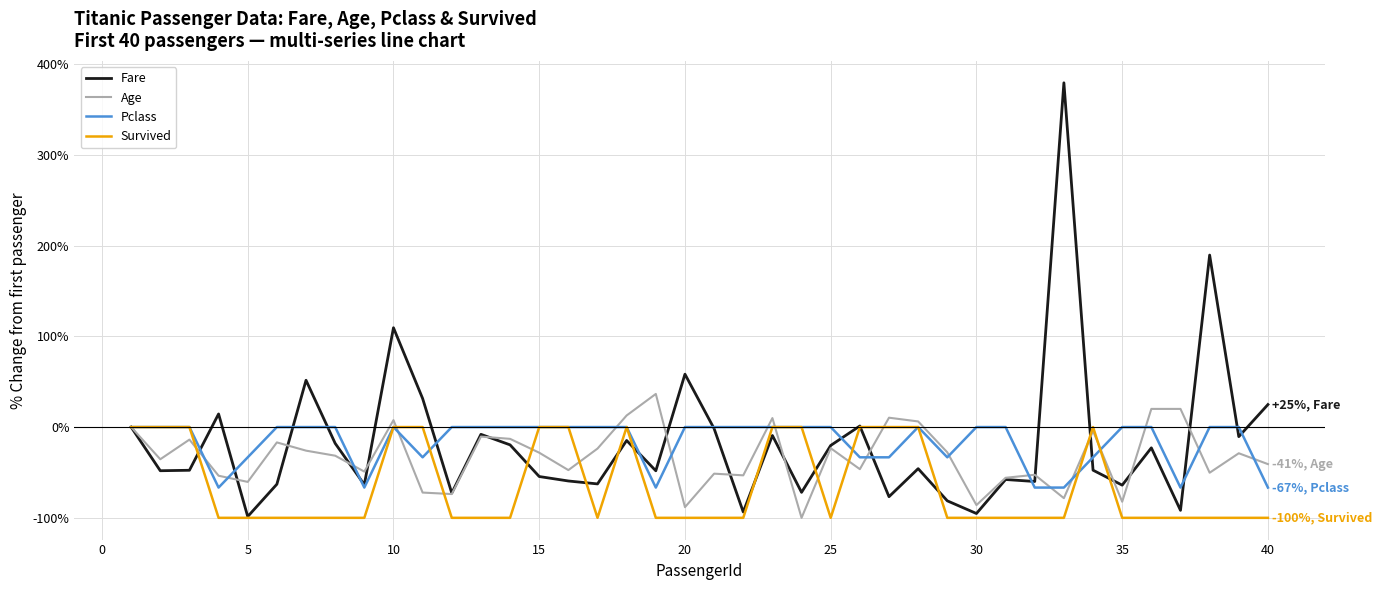

What is the maximum value shown in the chart?

379.2